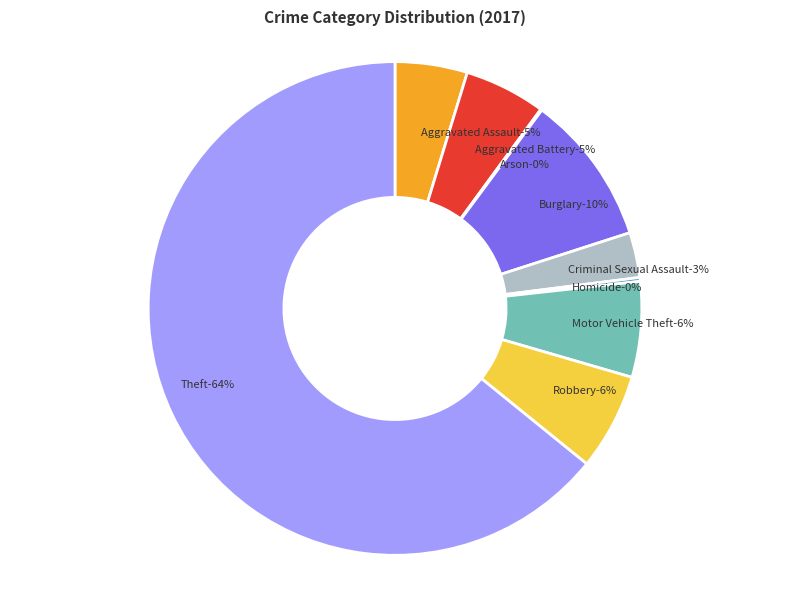

Count the number of slices in the pie.

9